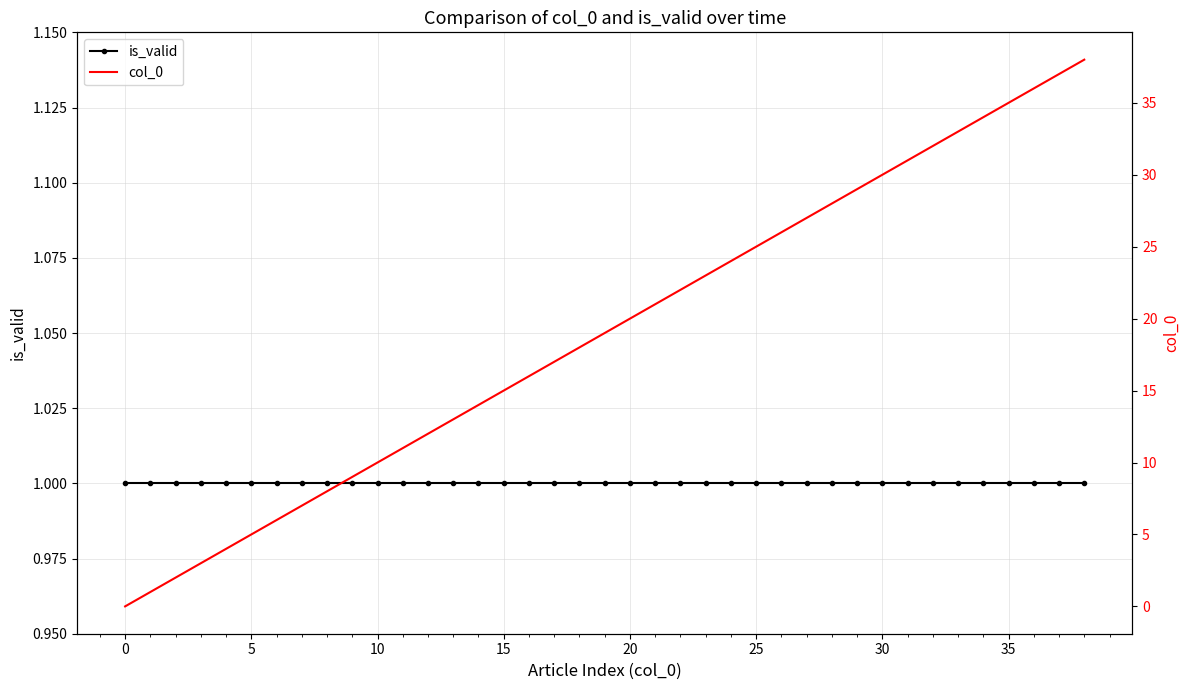

True or false: col_0 and is_valid intersect in this chart.

False